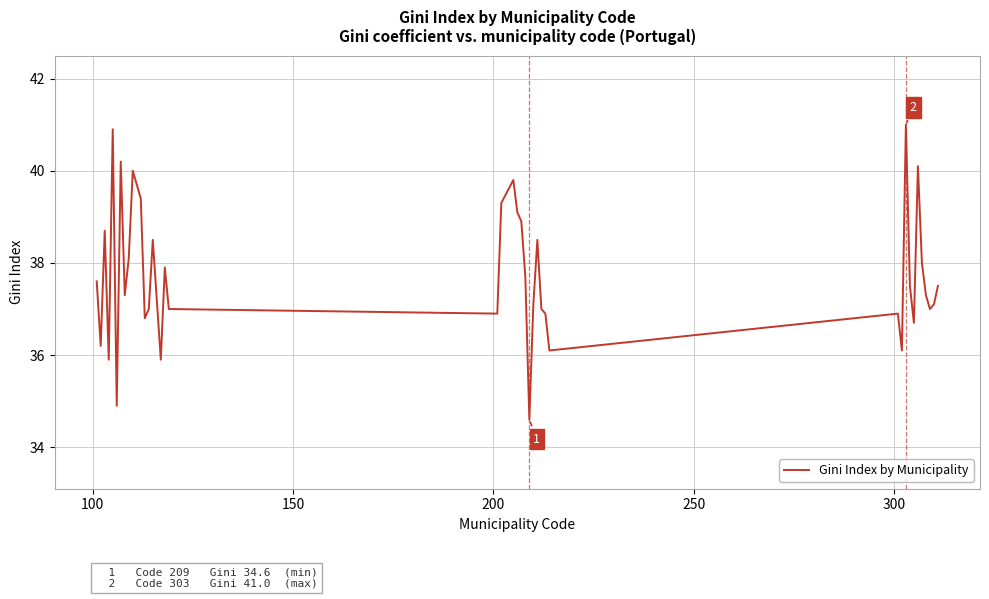

What is the difference between the maximum and minimum values?

6.4